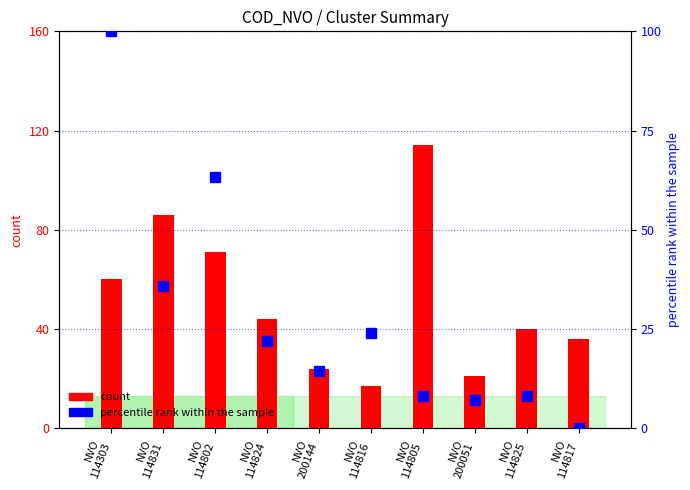

True or false: count has a value of 60.0 at NVO
114303.

True